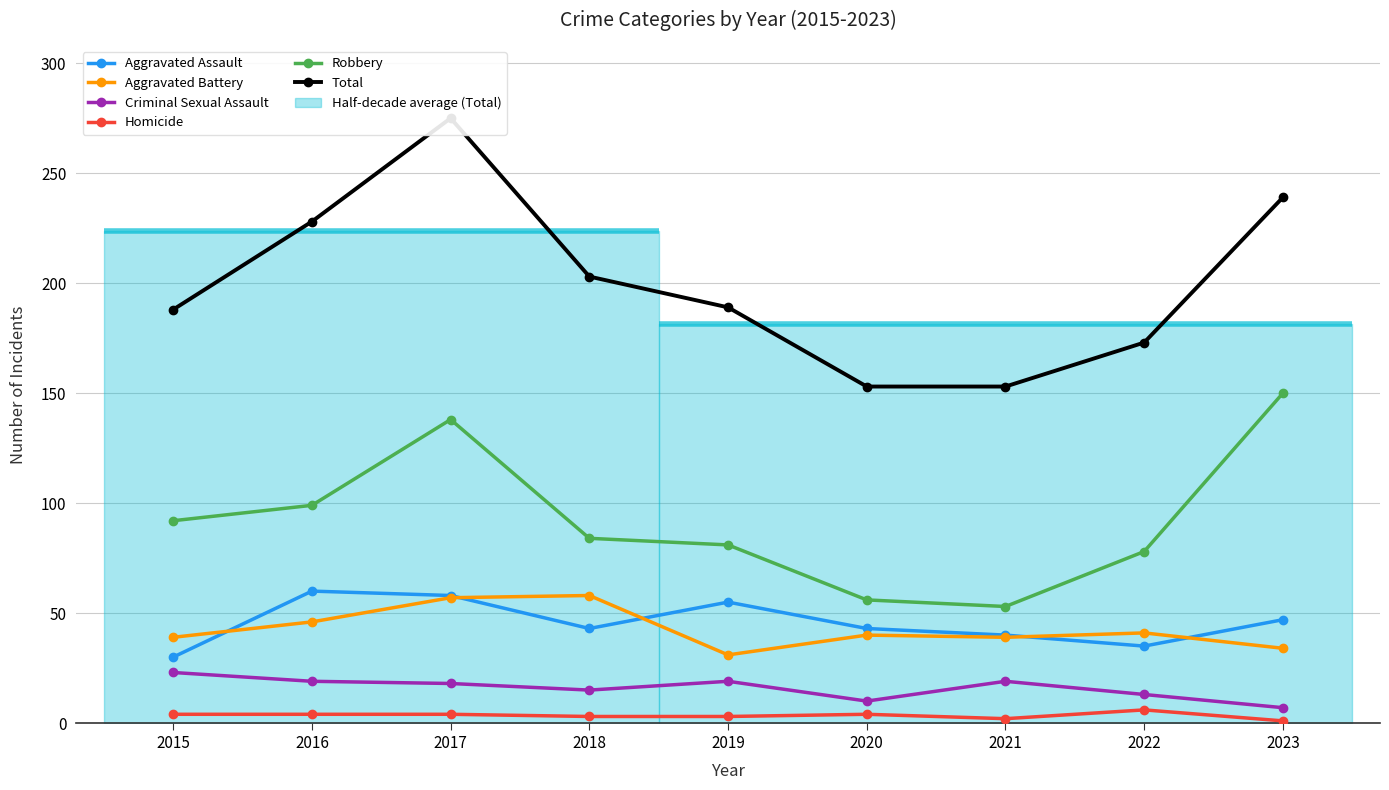

In Aggravated Assault, how many points are higher than both neighbors (excluding endpoints)?

2